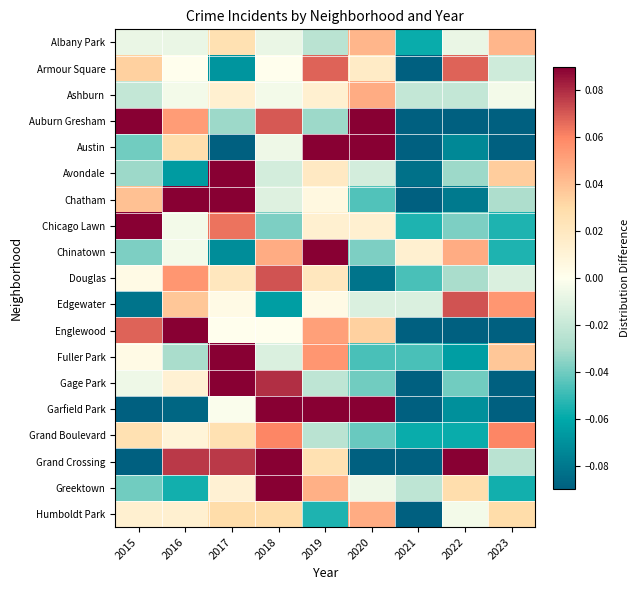

Reading left to right, what are all the values shown in this chart?

Albany Park: 2015=-0.0	2016=-0.0	2017=0.0	2018=-0.0	2019=-0.0	2020=0.0	2021=-0.1	2022=-0.0	2023=0.0
Armour Square: 2015=0.0	2016=0.0	2017=-0.1	2018=0.0	2019=0.1	2020=0.0	2021=-0.1	2022=0.1	2023=-0.0
Ashburn: 2015=-0.0	2016=-0.0	2017=0.0	2018=-0.0	2019=0.0	2020=0.0	2021=-0.0	2022=-0.0	2023=-0.0
Auburn Gresham: 2015=0.1	2016=0.1	2017=-0.0	2018=0.1	2019=-0.0	2020=0.2	2021=-0.1	2022=-0.1	2023=-0.1
Austin: 2015=-0.0	2016=0.0	2017=-0.1	2018=-0.0	2019=0.2	2020=0.5	2021=-0.2	2022=-0.1	2023=-0.2
Avondale: 2015=-0.0	2016=-0.1	2017=0.2	2018=-0.0	2019=0.0	2020=-0.0	2021=-0.1	2022=-0.0	2023=0.0
Chatham: 2015=0.0	2016=0.1	2017=0.2	2018=-0.0	2019=0.0	2020=-0.0	2021=-0.1	2022=-0.1	2023=-0.0
Chicago Lawn: 2015=0.1	2016=-0.0	2017=0.1	2018=-0.0	2019=0.0	2020=0.0	2021=-0.1	2022=-0.0	2023=-0.1
Chinatown: 2015=-0.0	2016=-0.0	2017=-0.1	2018=0.0	2019=0.1	2020=-0.0	2021=0.0	2022=0.0	2023=-0.1
Douglas: 2015=0.0	2016=0.1	2017=0.0	2018=0.1	2019=0.0	2020=-0.1	2021=-0.0	2022=-0.0	2023=-0.0
Edgewater: 2015=-0.1	2016=0.0	2017=0.0	2018=-0.1	2019=0.0	2020=-0.0	2021=-0.0	2022=0.1	2023=0.1
Englewood: 2015=0.1	2016=0.3	2017=0.0	2018=0.0	2019=0.1	2020=0.0	2021=-0.1	2022=-0.1	2023=-0.2
Fuller Park: 2015=0.0	2016=-0.0	2017=0.1	2018=-0.0	2019=0.1	2020=-0.0	2021=-0.0	2022=-0.1	2023=0.0
Gage Park: 2015=-0.0	2016=0.0	2017=0.2	2018=0.1	2019=-0.0	2020=-0.0	2021=-0.1	2022=-0.0	2023=-0.1
Garfield Park: 2015=-0.2	2016=-0.1	2017=-0.0	2018=0.1	2019=0.6	2020=0.2	2021=-0.2	2022=-0.1	2023=-0.3
Grand Boulevard: 2015=0.0	2016=0.0	2017=0.0	2018=0.1	2019=-0.0	2020=-0.0	2021=-0.1	2022=-0.1	2023=0.1
Grand Crossing: 2015=-0.1	2016=0.1	2017=0.1	2018=0.1	2019=0.0	2020=-0.1	2021=-0.1	2022=0.1	2023=-0.0
Greektown: 2015=-0.0	2016=-0.1	2017=0.0	2018=0.1	2019=0.0	2020=-0.0	2021=-0.0	2022=0.0	2023=-0.1
Humboldt Park: 2015=0.0	2016=0.0	2017=0.0	2018=0.0	2019=-0.1	2020=0.0	2021=-0.1	2022=-0.0	2023=0.0